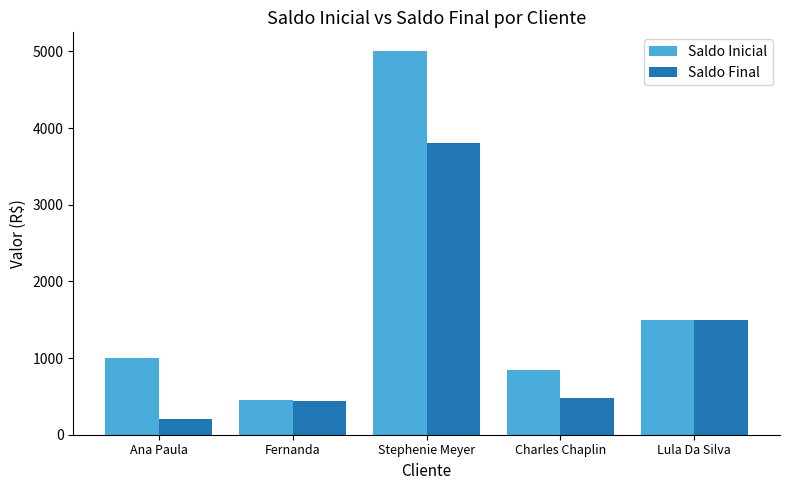

The value of Saldo Final at Fernanda is 688. True or false?

False